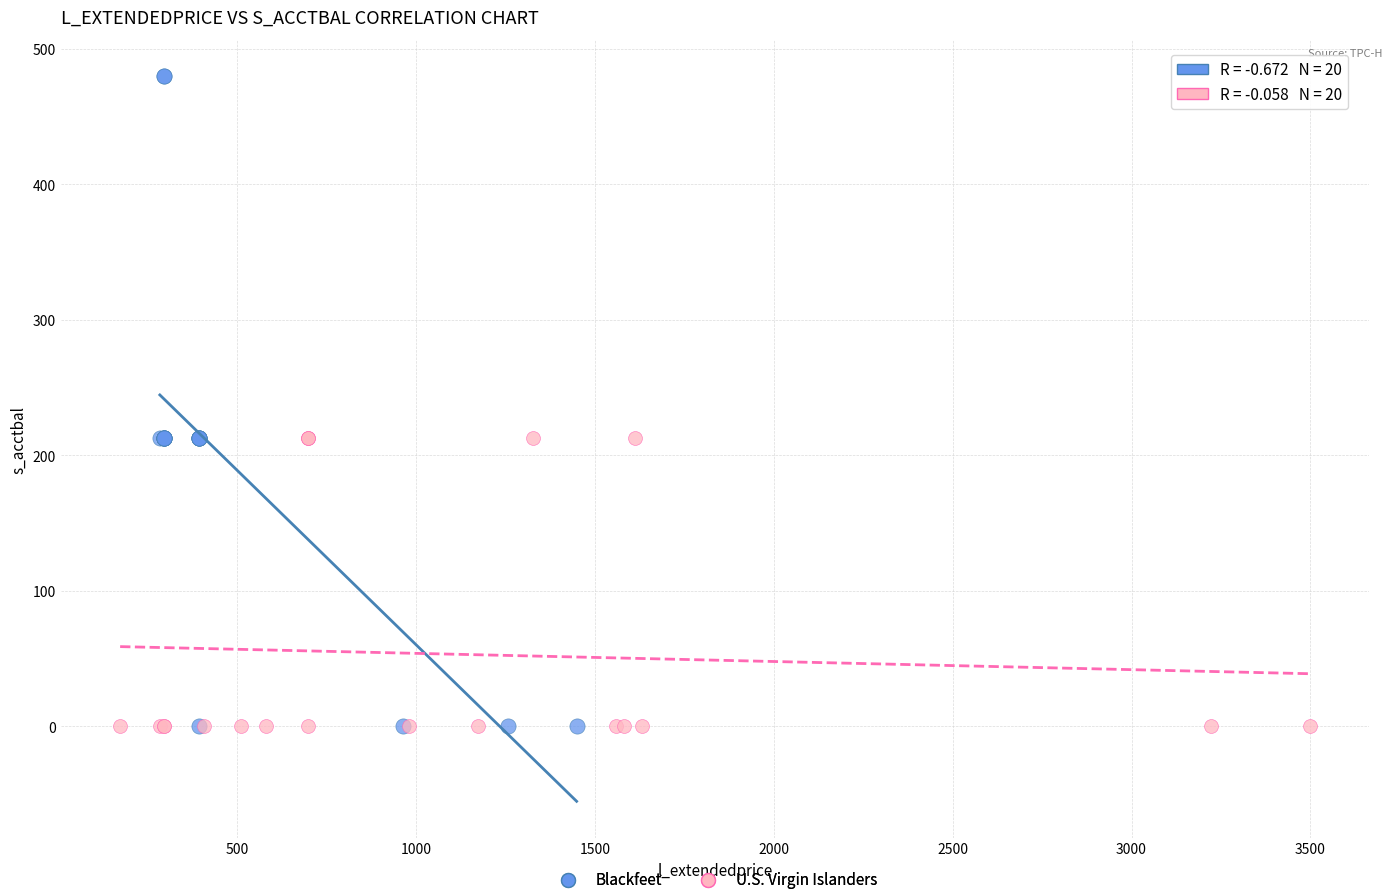

Which series has the largest Y range (max minus min)?

Blackfeet